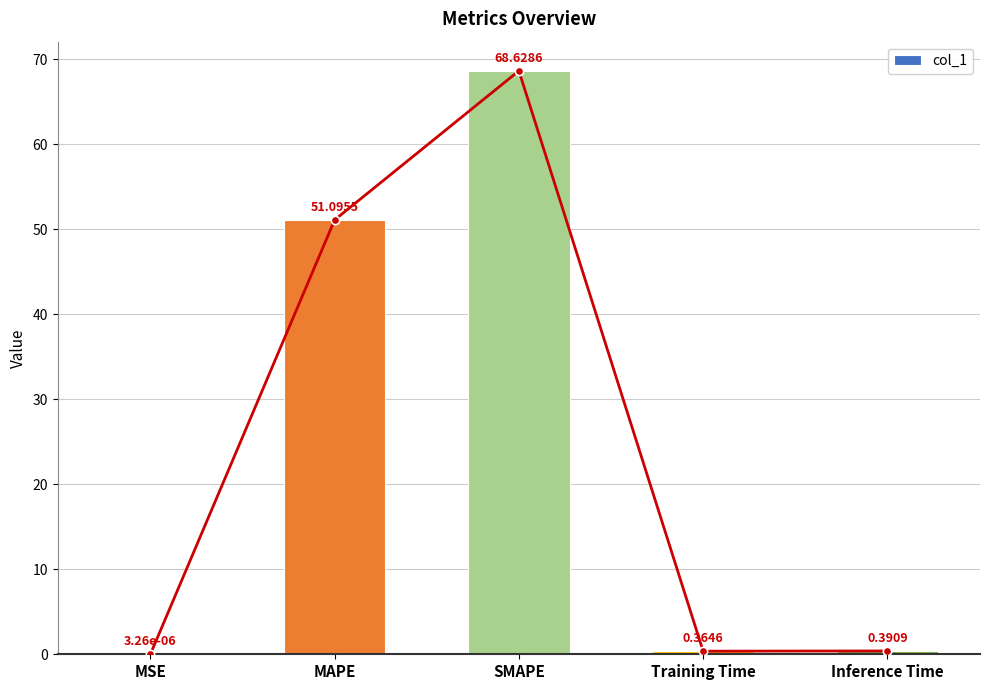

List the labels in order of value, largest first.

SMAPE, MAPE, Inference Time, Training Time, MSE